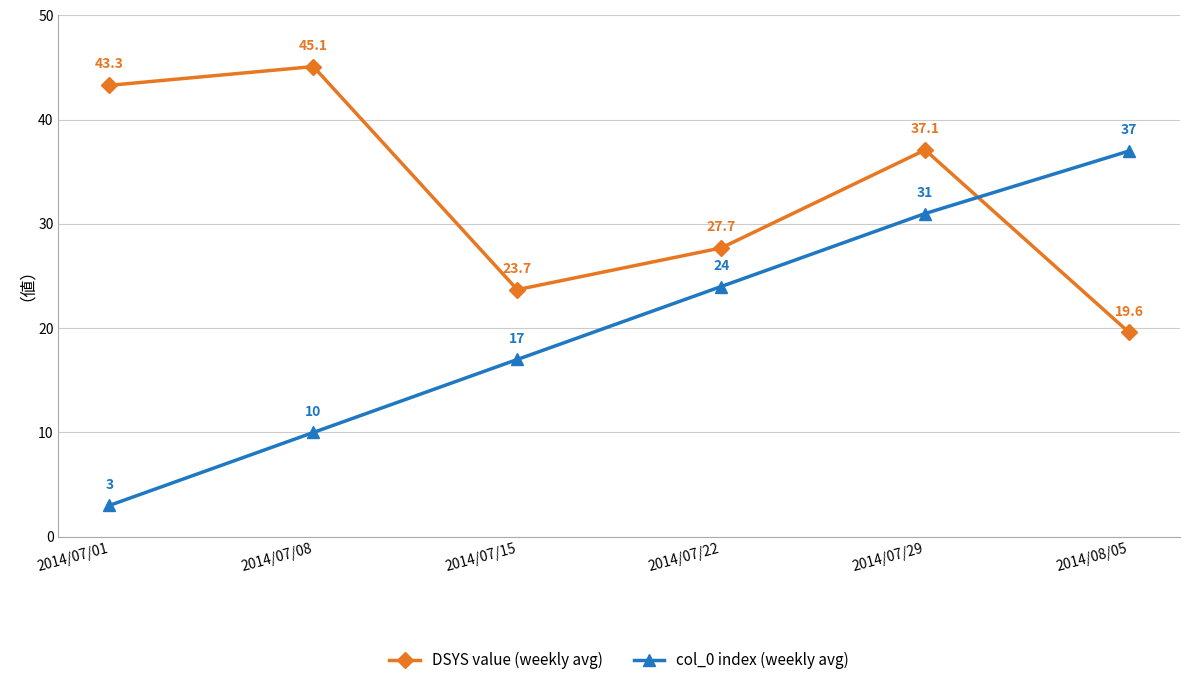

At which category does DSYS value (weekly avg) reach its first local valley?

2014/07/15